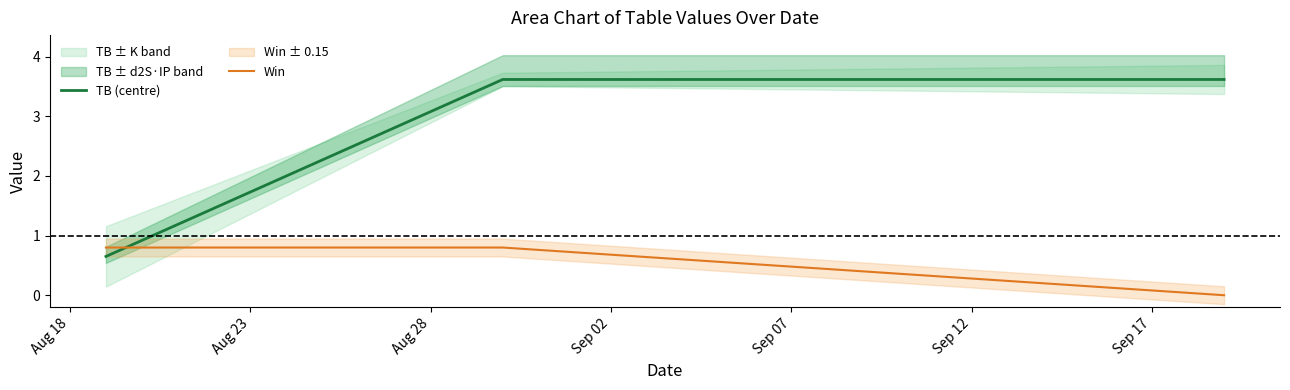

What is the maximum value for Win?

0.8